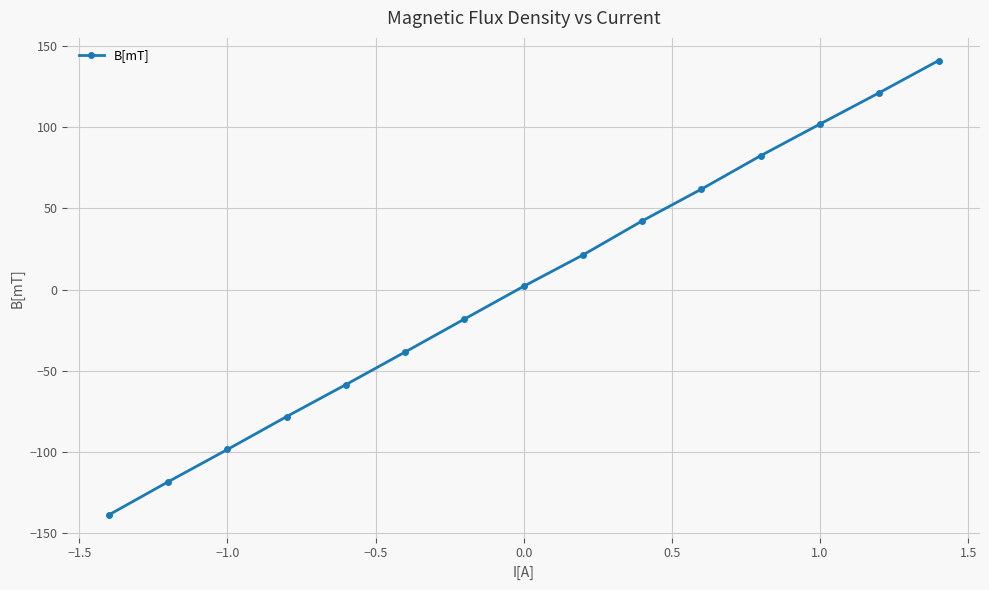

What is the sum of all values?

24.8